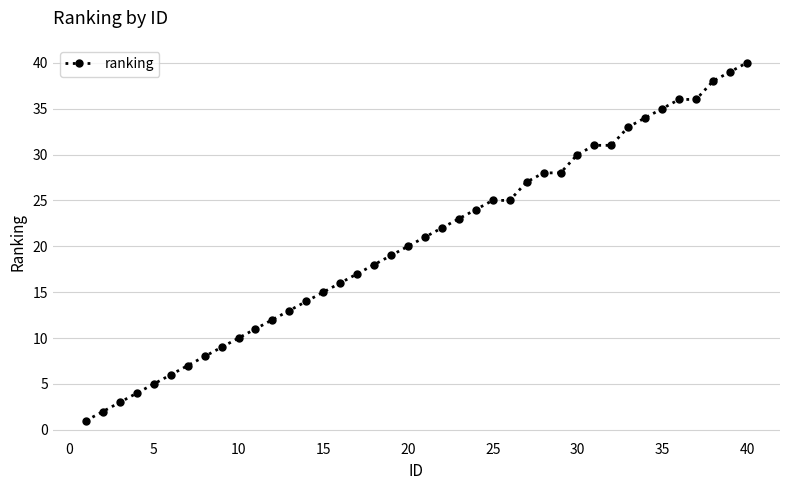

What is the sum of all values?

816